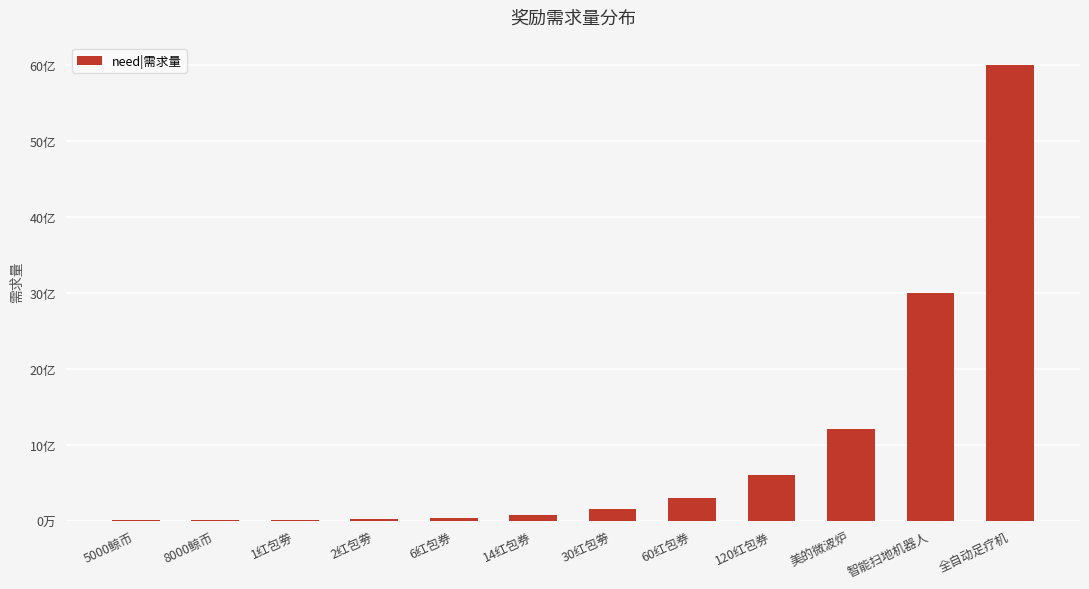

Are the bars horizontal?

No